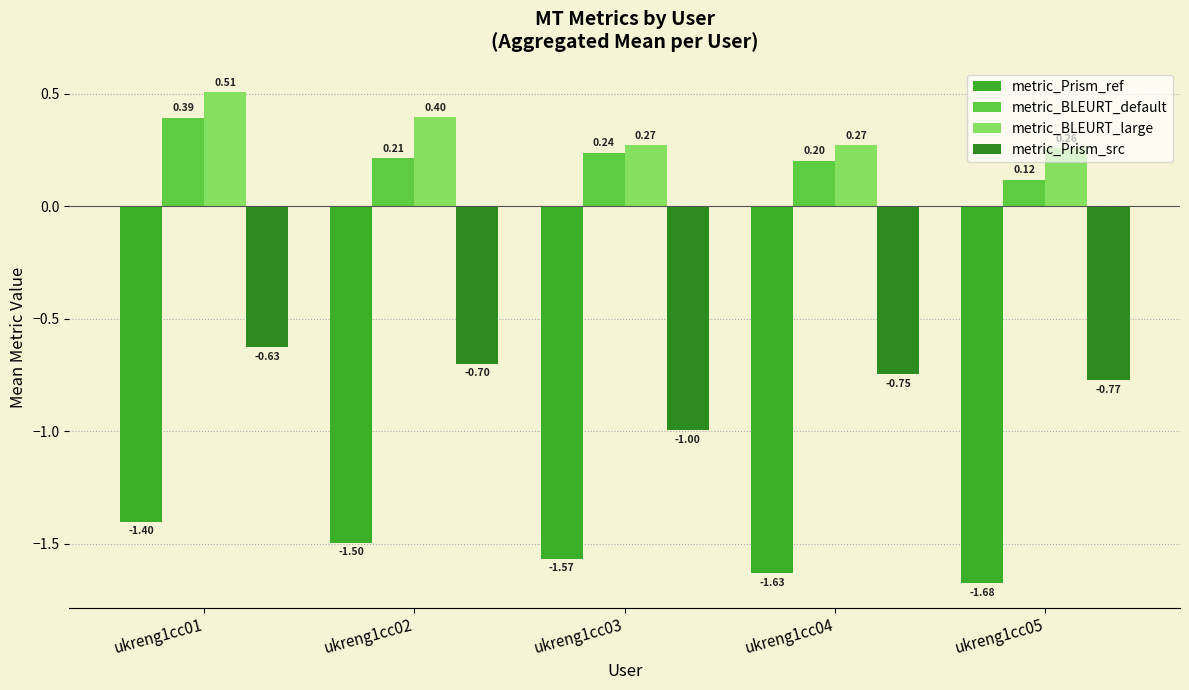

How many bars are there in each group?

4